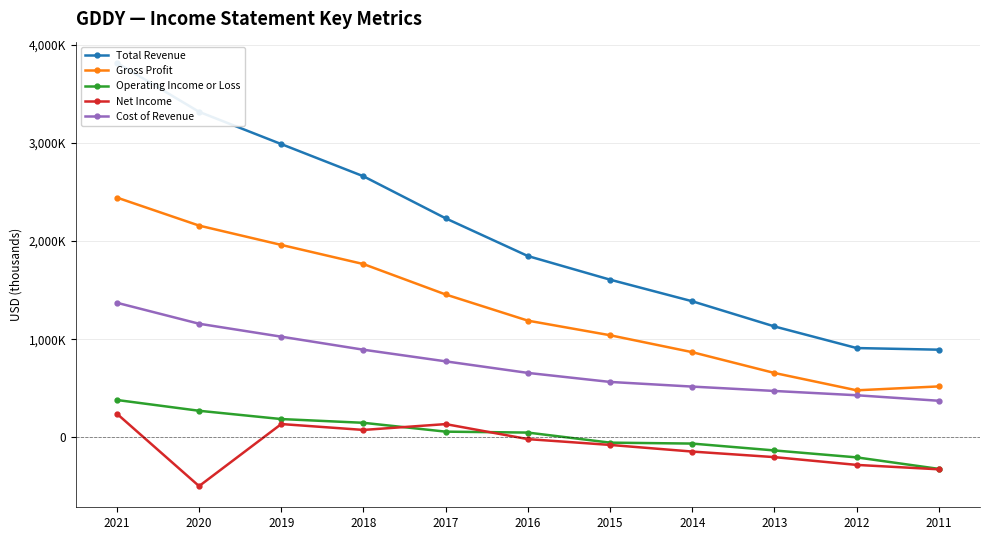

The value of Cost of Revenue at 2019 is 1026800. True or false?

True